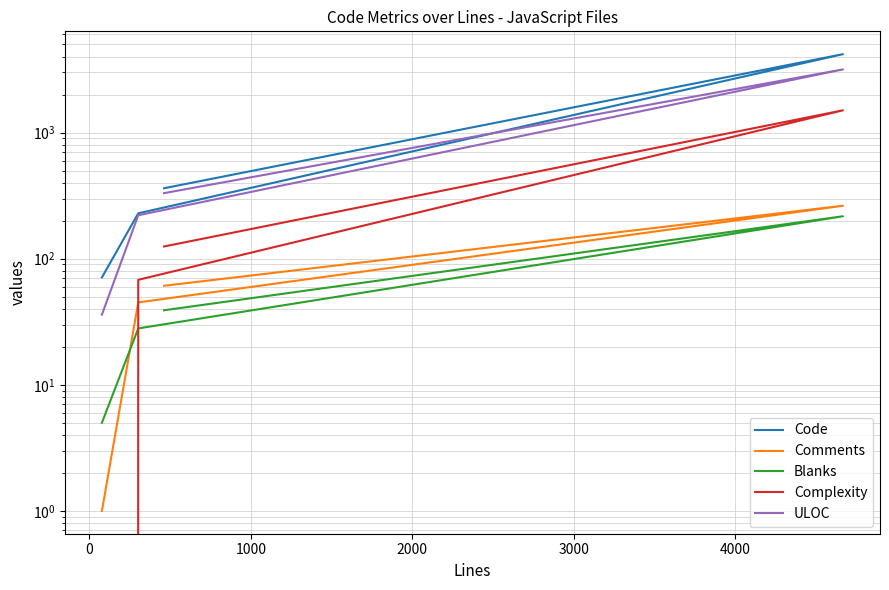

How many data points in Complexity are above 125?

1